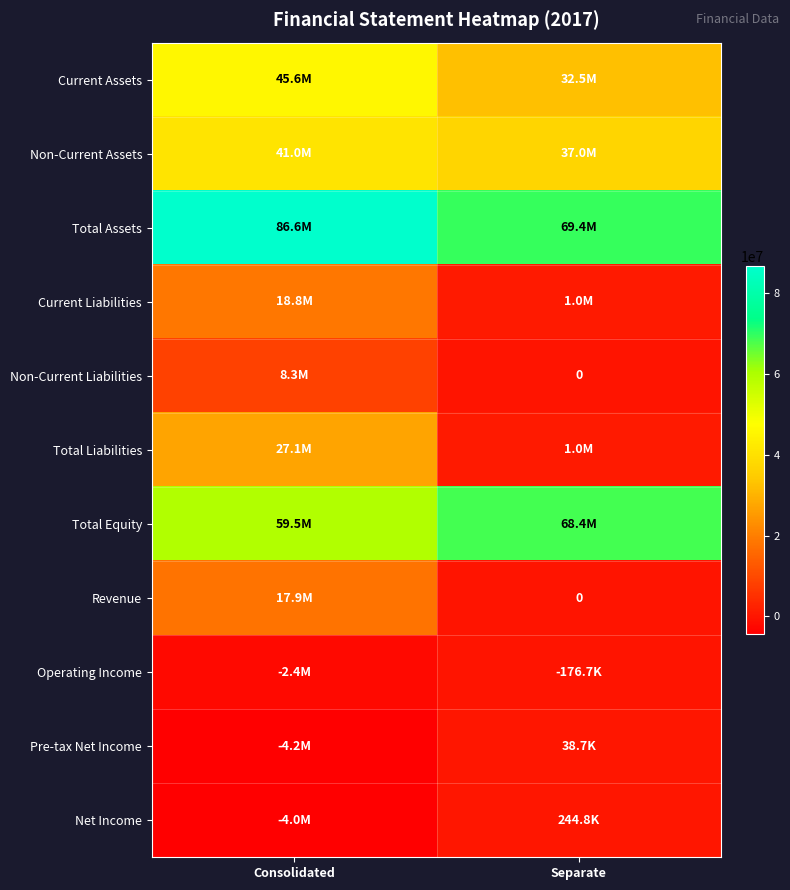

How many data points in Non-Current Liabilities are less than 8260197?

1